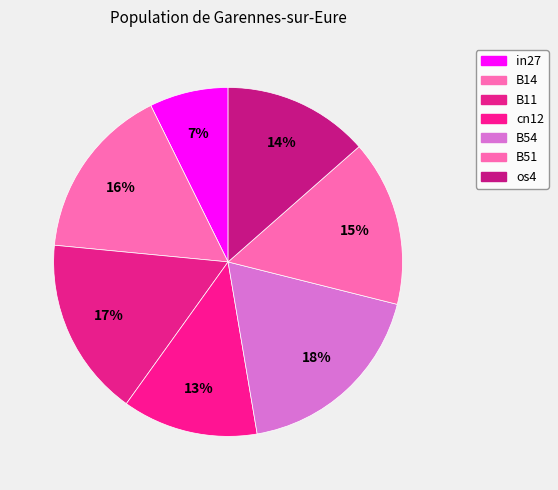

Is it true that cn12 is 13% of the pie?

True